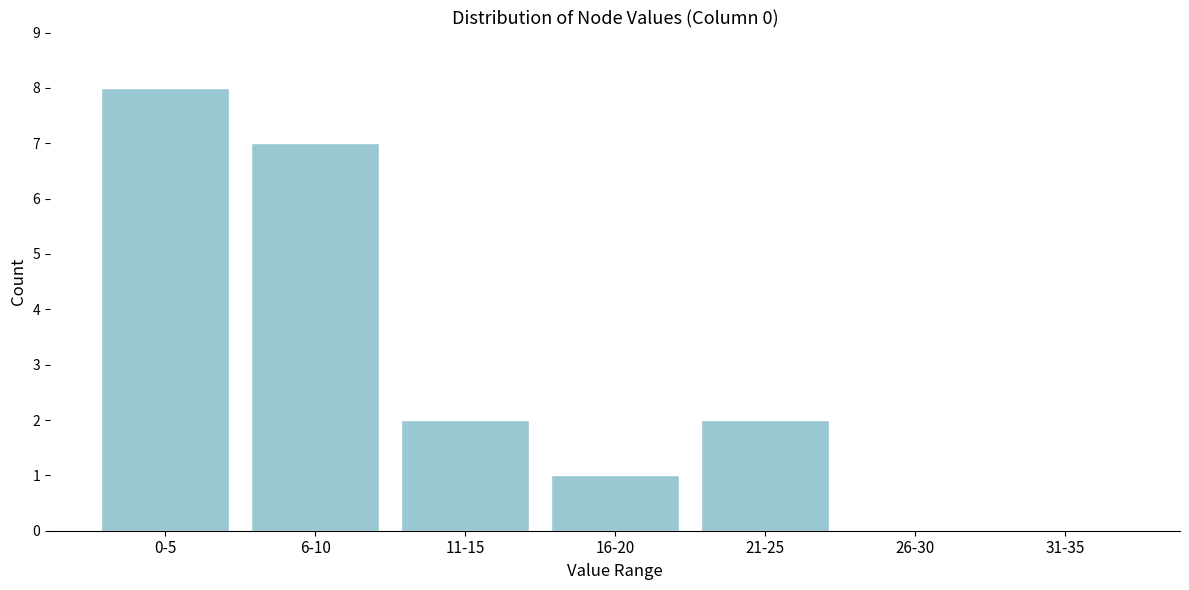

Reading left to right, list all the values displayed in this chart.

0-5=8	6-10=7	11-15=2	16-20=1	21-25=2	26-30=0	31-35=0